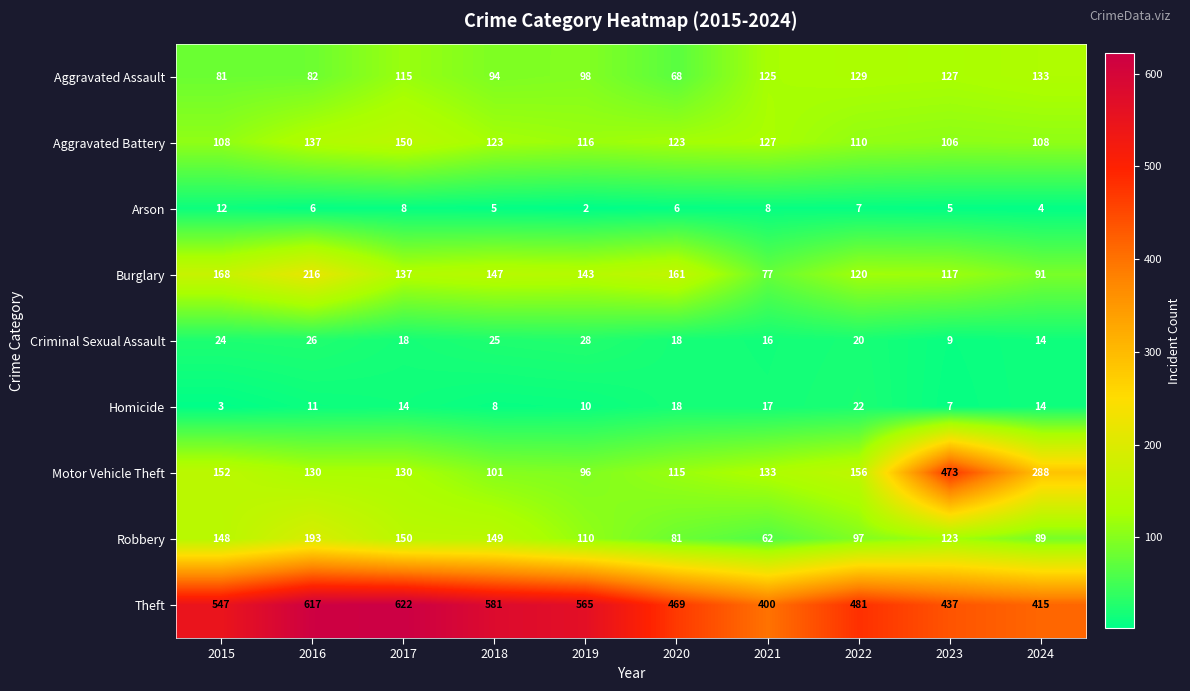

True or false: Homicide has a value of 17 at 2021.

True